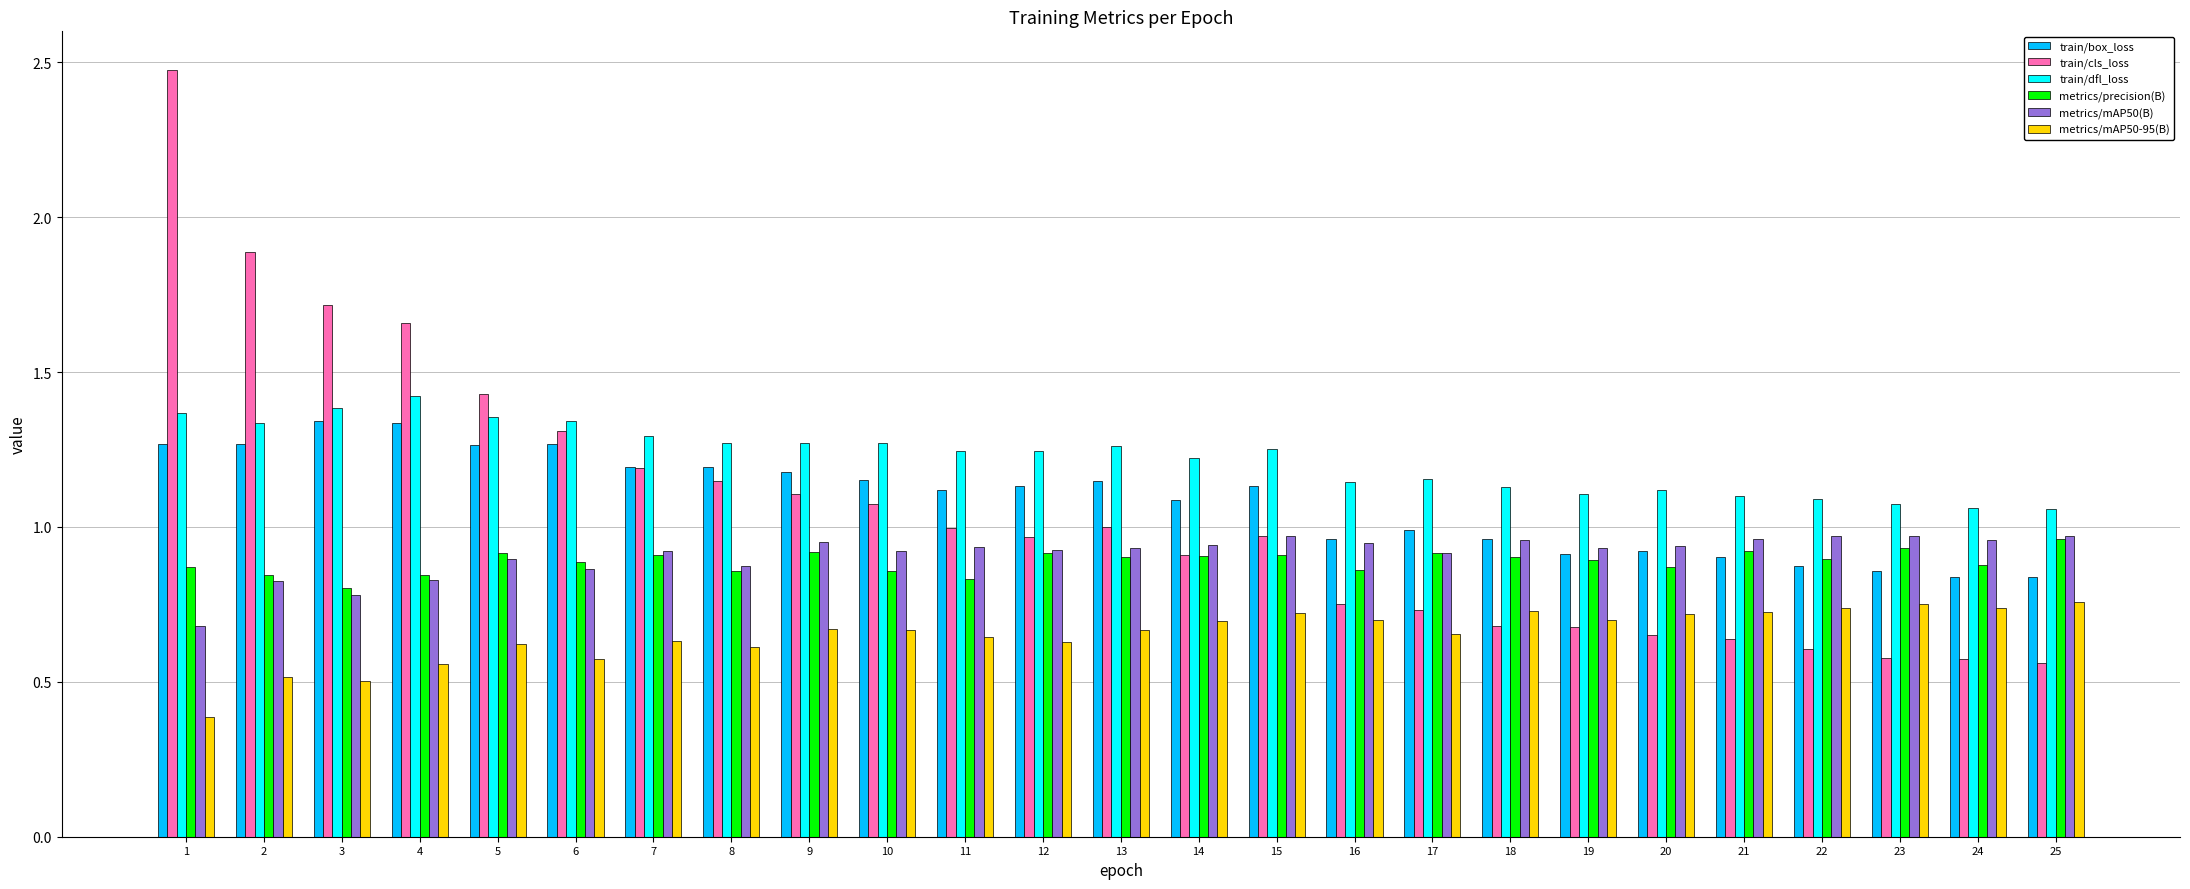

At which category is the sum across all series the highest?

1